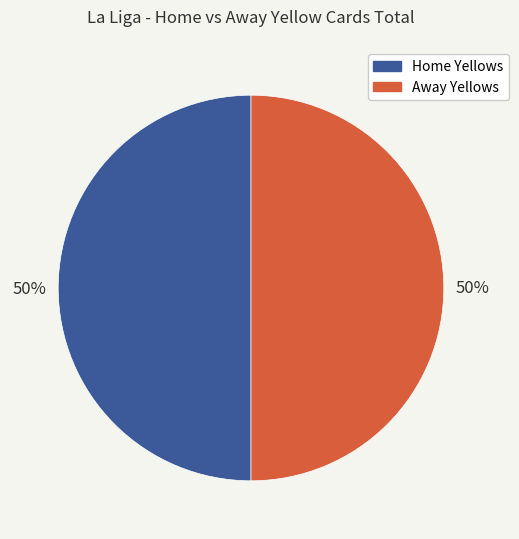

To the nearest percent, what is the average slice percentage?

50%